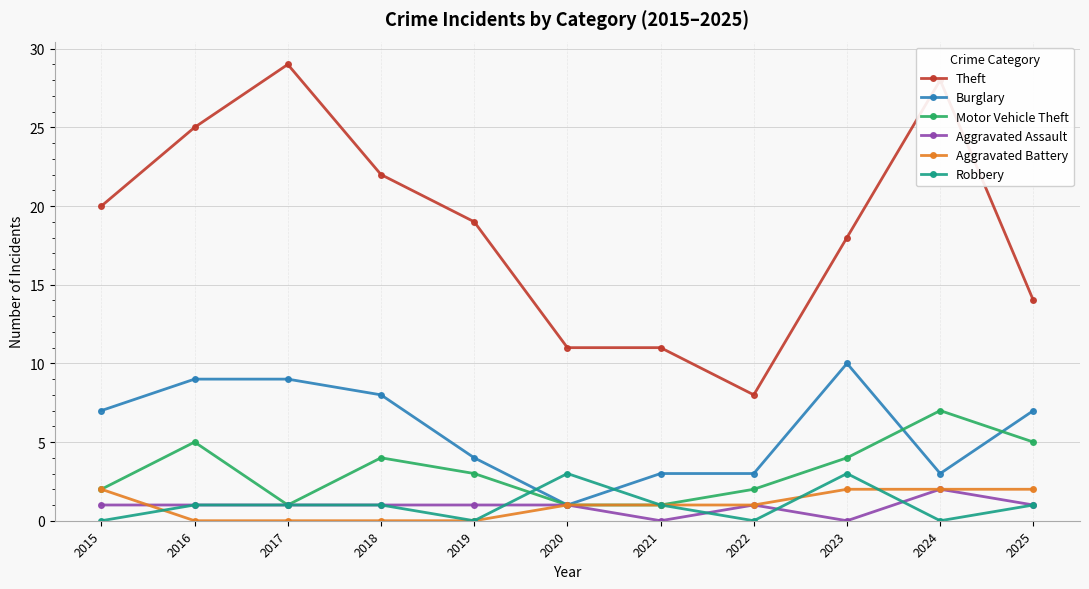

True or false: Theft and Aggravated Assault intersect in this chart.

False